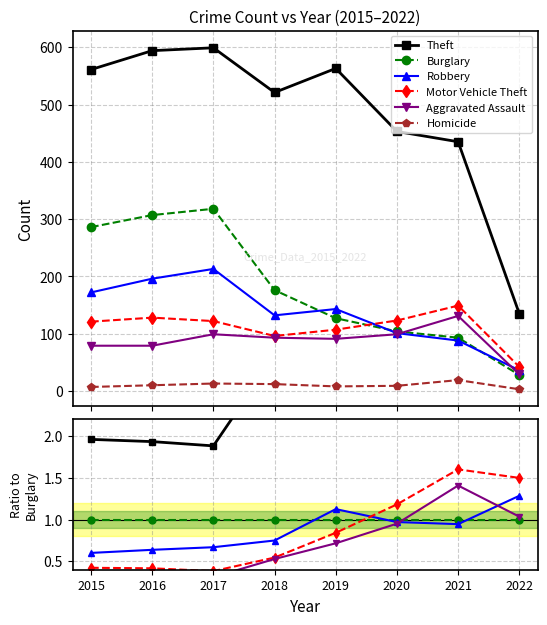

Does the chart display data point markers on the line(s)?

Yes